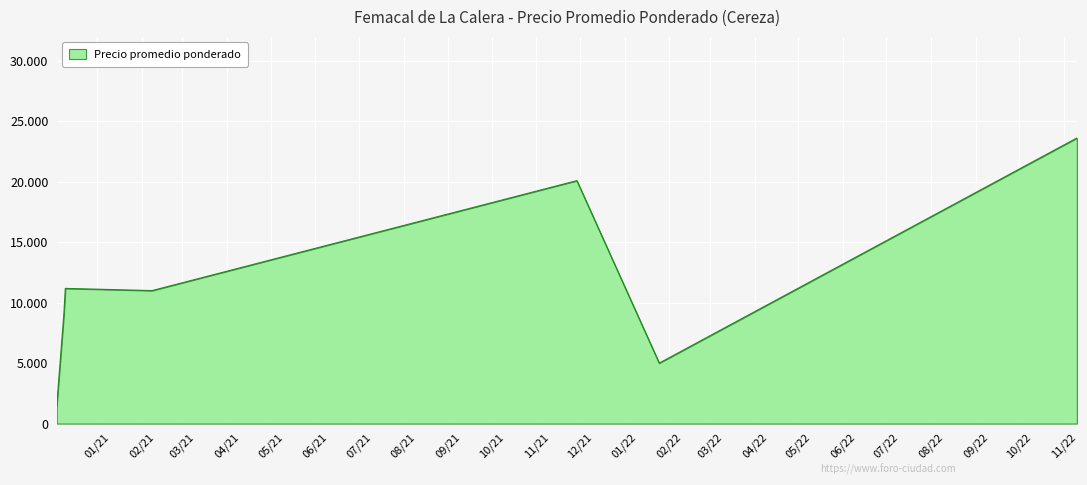

Does the chart display data point markers on the line(s)?

No